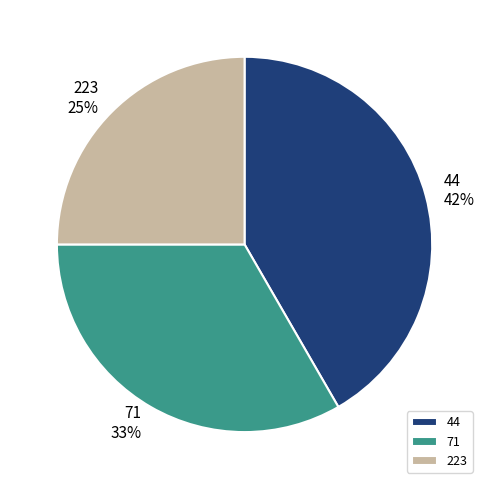

Between 44 and 71, which is larger?

44